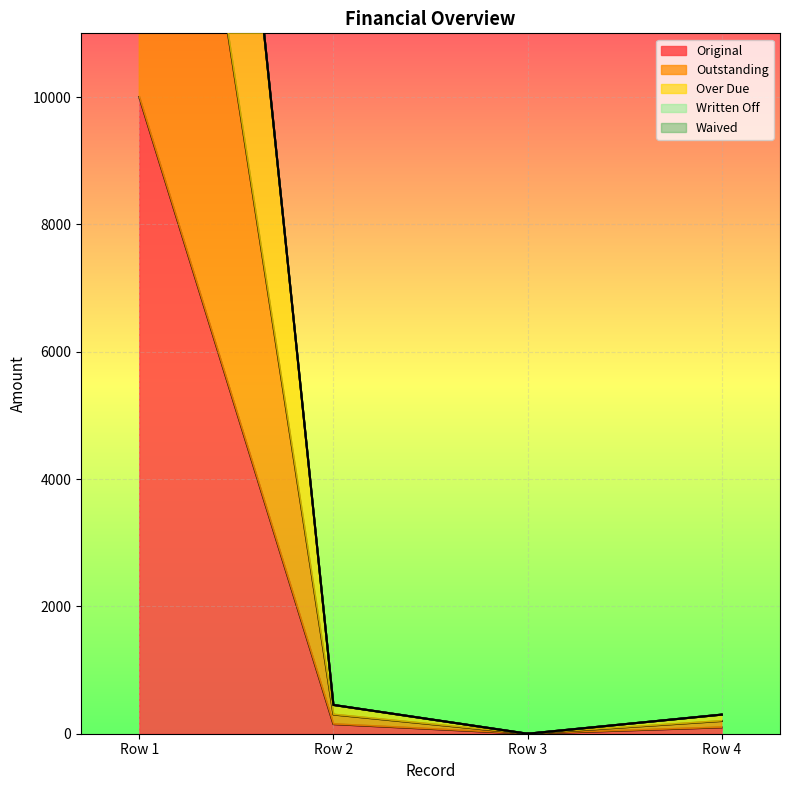

How many values in the Original series exceed 150?

2